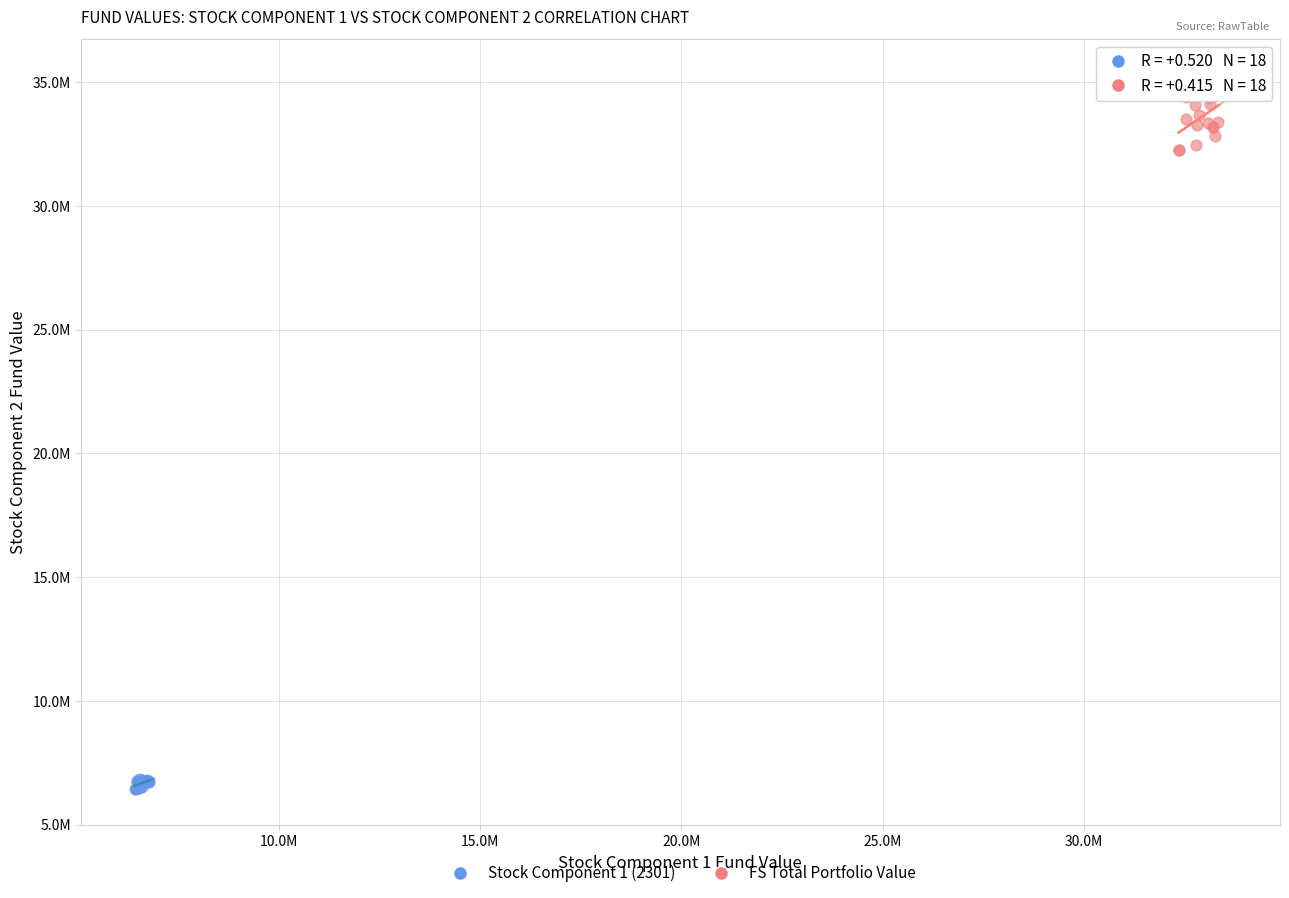

Which series reaches the minimum Y coordinate?

Stock Component 1 (2301)